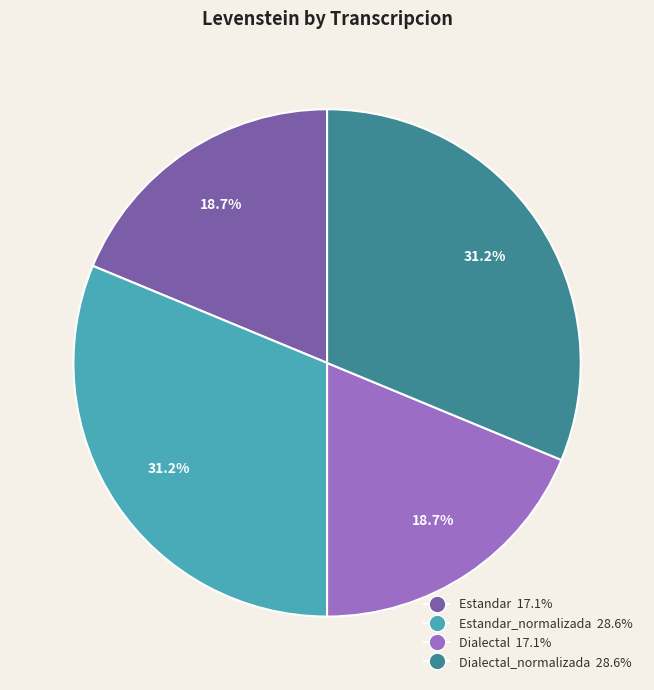

Does any single category account for the majority?

No